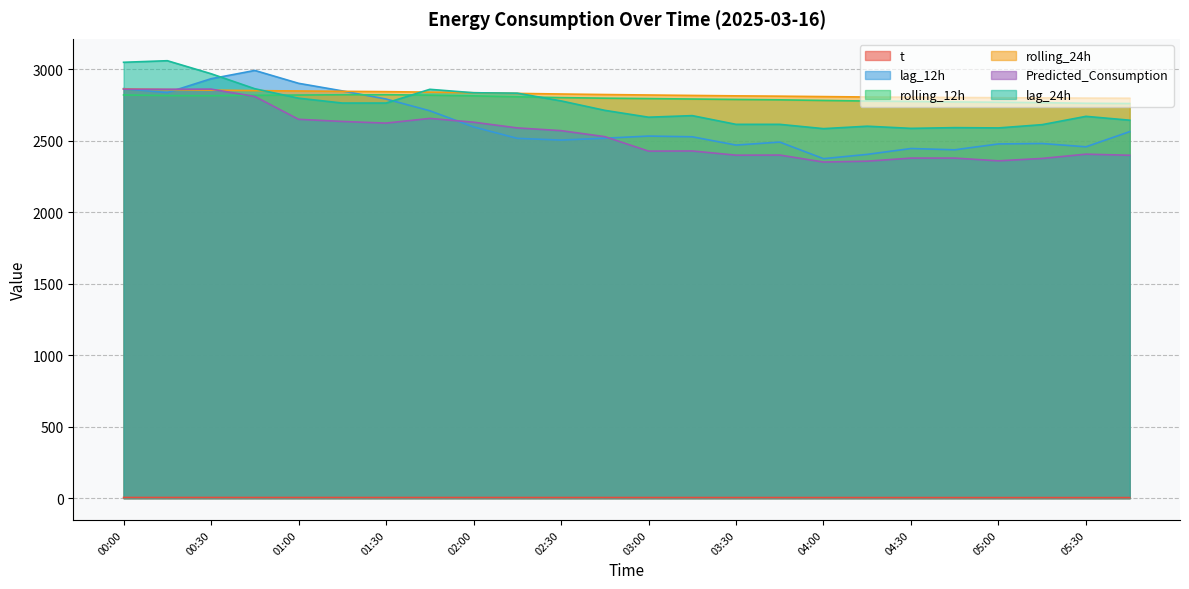

What is the average value of the rolling_12h series?

2795.0